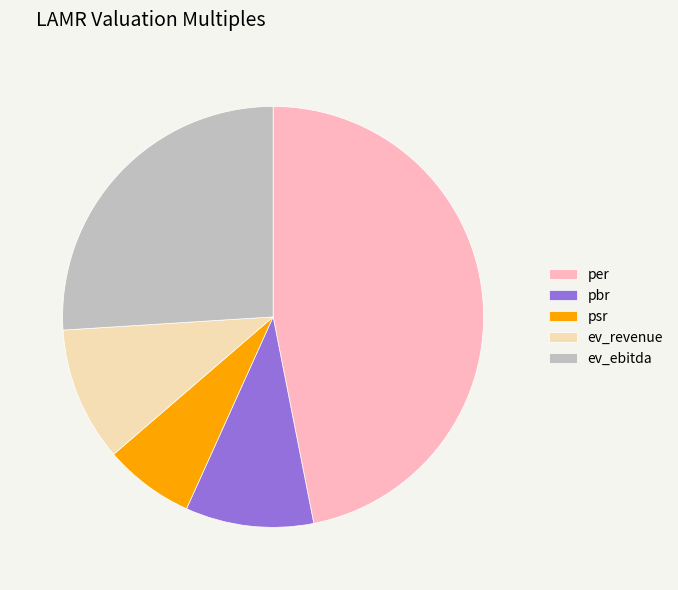

How many slices are in this pie chart?

5